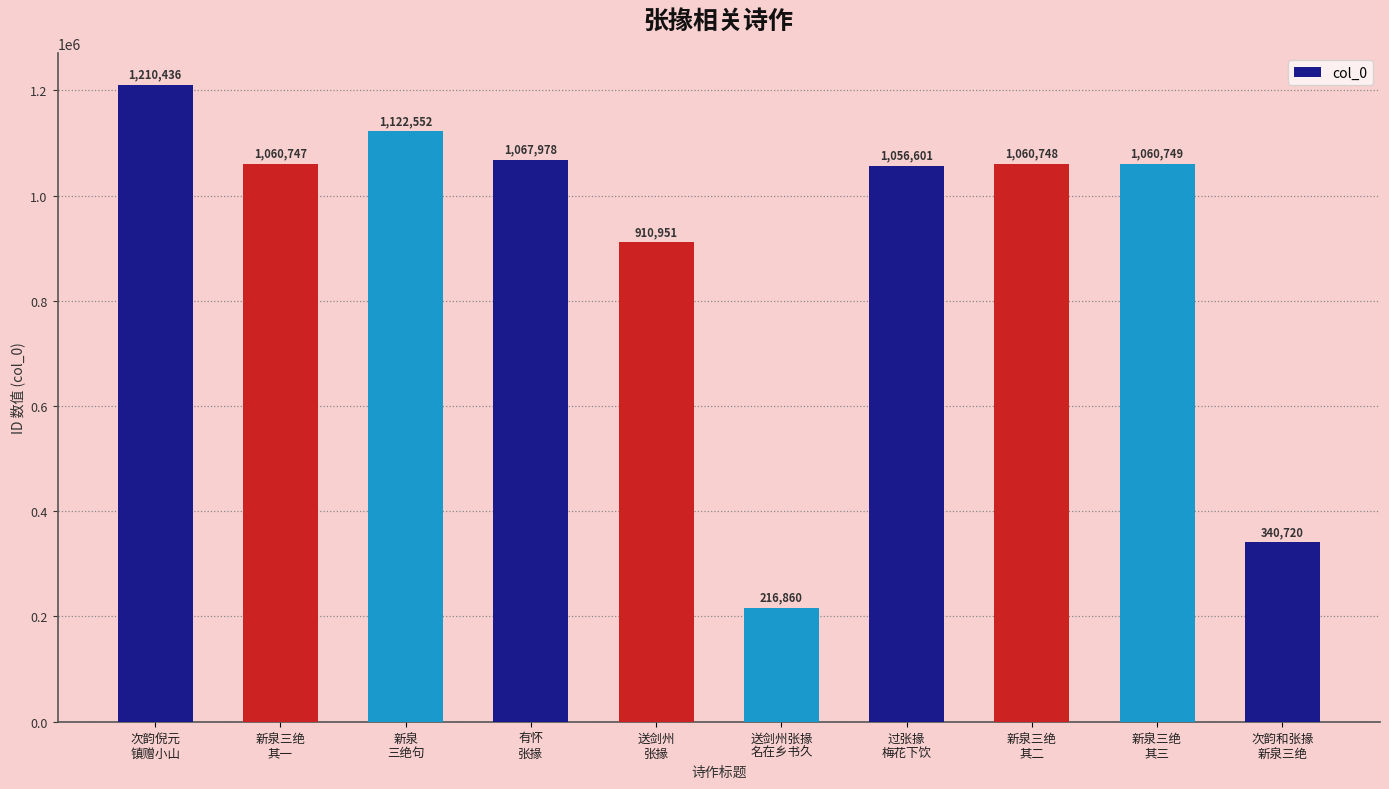

List the labels in order of value, smallest first.

送剑州张掾
名在乡书久, 次韵和张掾
新泉三绝, 送剑州
张掾, 过张掾
梅花下饮, 新泉三绝
其一, 新泉三绝
其二, 新泉三绝
其三, 有怀
张掾, 新泉
三绝句, 次韵倪元
镇赠小山